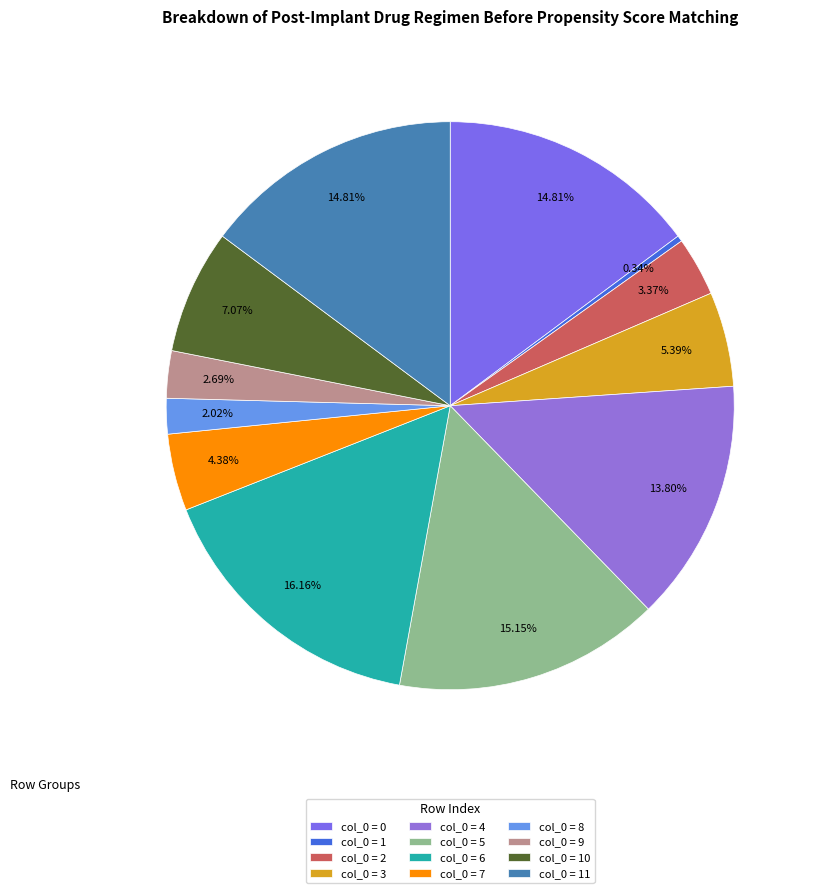

Count the number of slices in the pie.

12